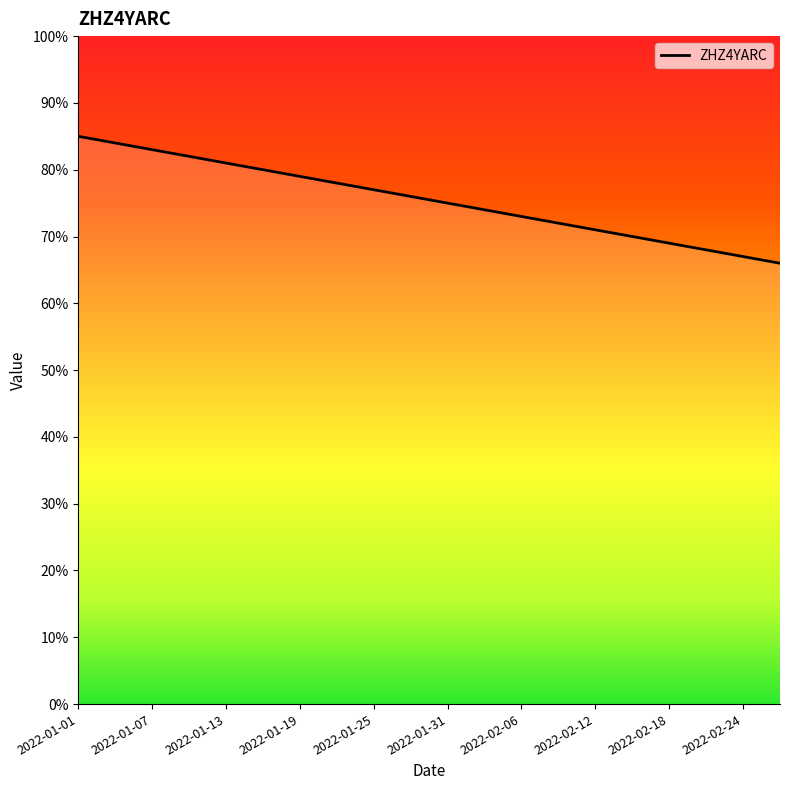

What is the smallest value displayed?

66